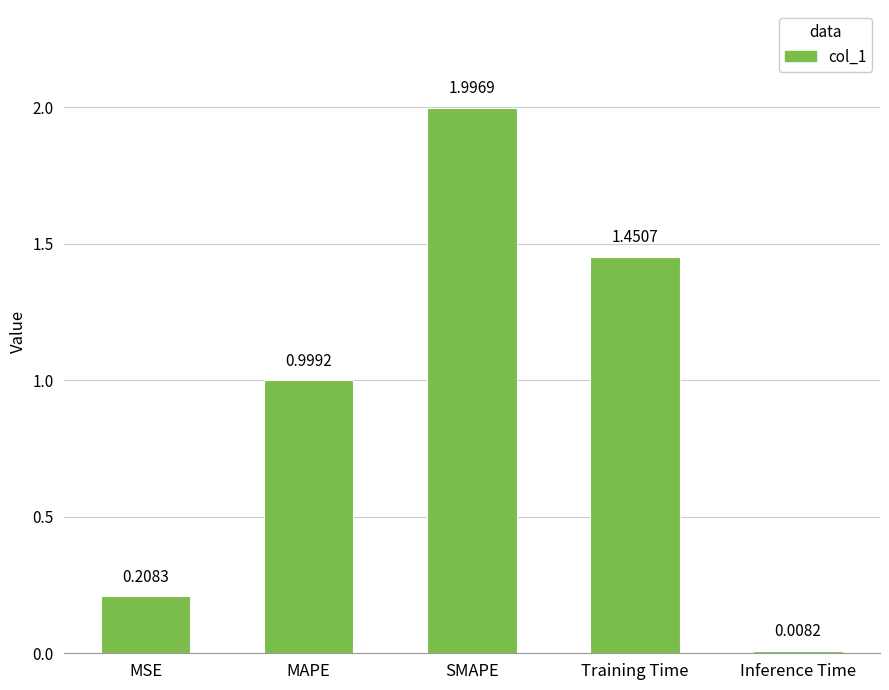

What is the sum of the values at MAPE and MSE?

1.2